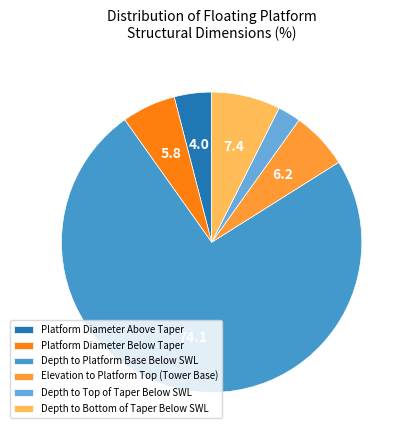

True or false: Platform Diameter Above Taper accounts for 4% of the total.

True